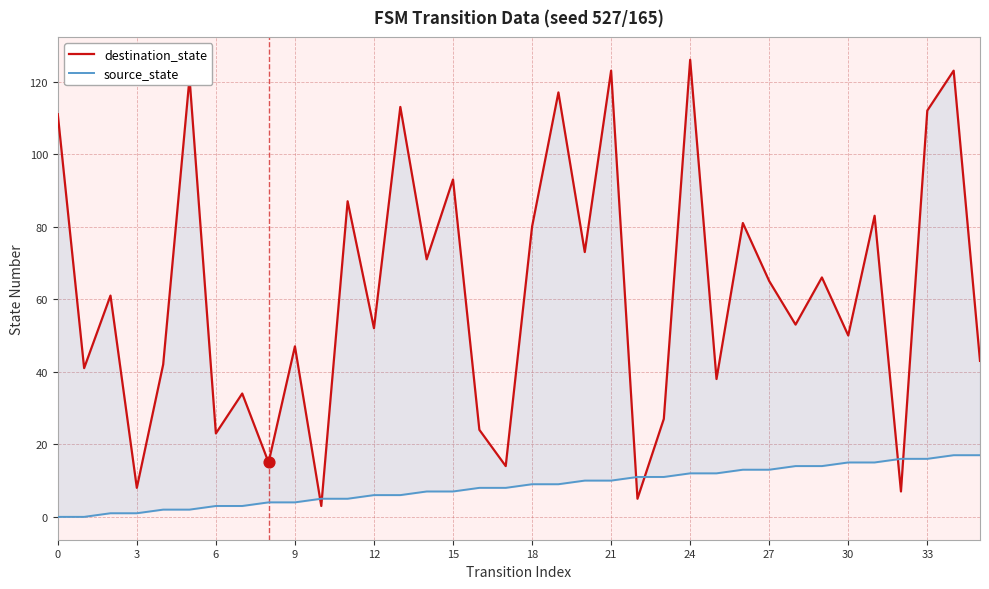

Which series has the widest spread of Y values?

destination_state